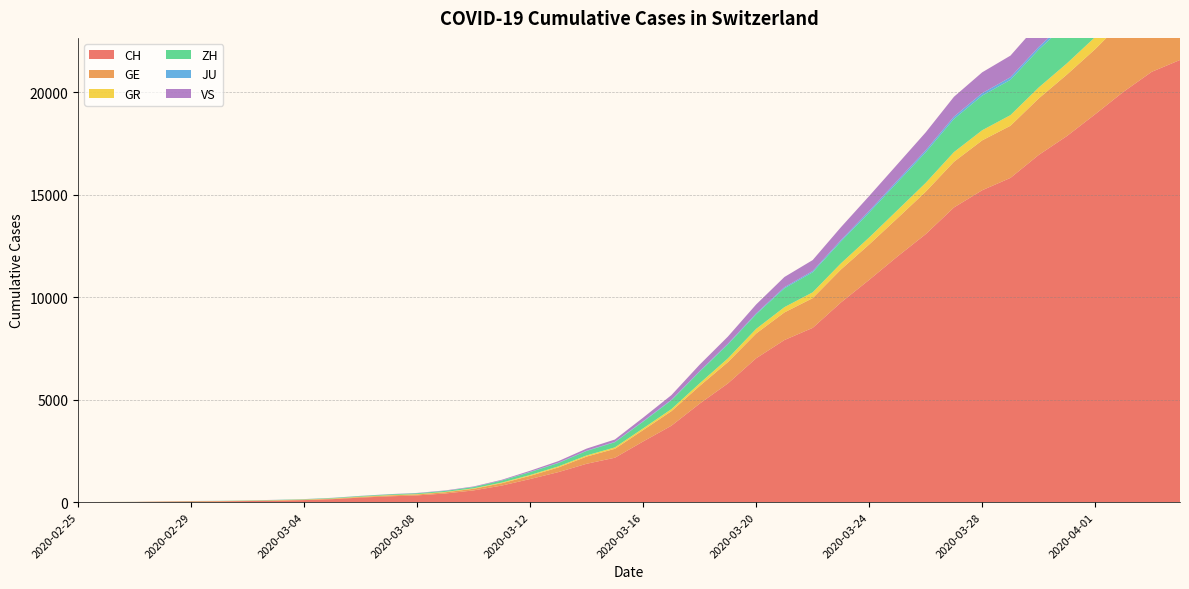

Reading left to right, list all the values displayed in this chart.

CH: 0	4	8	20	30	36	50	69	97	142	219	280	327	419	570	807	1125	1463	1870	2165	2959	3727	4806	5793	7020	7910	8504	9744	10848	11988	13079	14382	15223	15825	16945	17870	18934	20028	21004	21580
GE: 0	1	1	5	9	10	11	14	16	20	30	43	45	60	80	114	155	227	351	435	556	710	862	1040	1210	1348	1451	1609	1727	1868	2071	2229	2434	2545	2759	3001	3178	3467	3675	3813
GR: 0	2	2	6	6	6	9	9	12	14	16	17	18	18	22	31	43	53	56	71	84	101	128	182	226	258	284	300	343	393	433	474	495	519	535	547	592	622	649	657
ZH: 0	0	2	2	6	7	10	13	15	23	29	34	40	49	62	101	140	163	218	250	326	429	568	679	711	919	978	1067	1213	1358	1490	1617	1691	1723	1849	1937	2126	2290	2418	2451
JU: 0	0	1	1	1	1	1	2	2	4	4	5	5	7	7	7	12	17	18	19	25	29	32	36	44	54	61	69	82	92	100	114	119	127	128	140	145	149	149	154
VS: 0	0	0	1	1	2	3	3	4	5	6	7	12	17	22	30	53	76	98	115	172	225	312	349	436	498	535	628	728	793	874	968	1017	1055	1144	1211	1282	1334	1385	1418